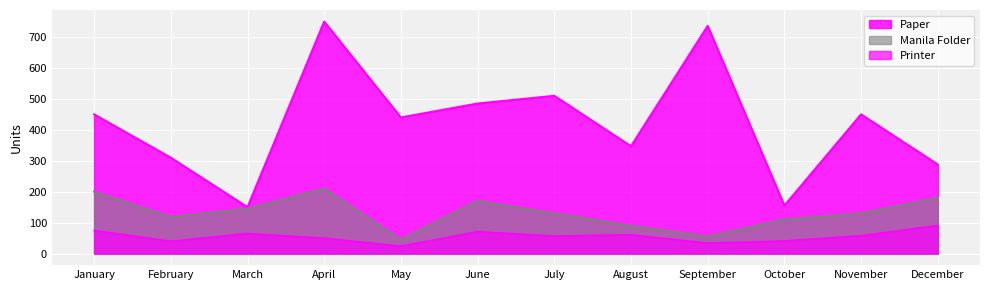

What is the spread (max minus min) of values at June?

414